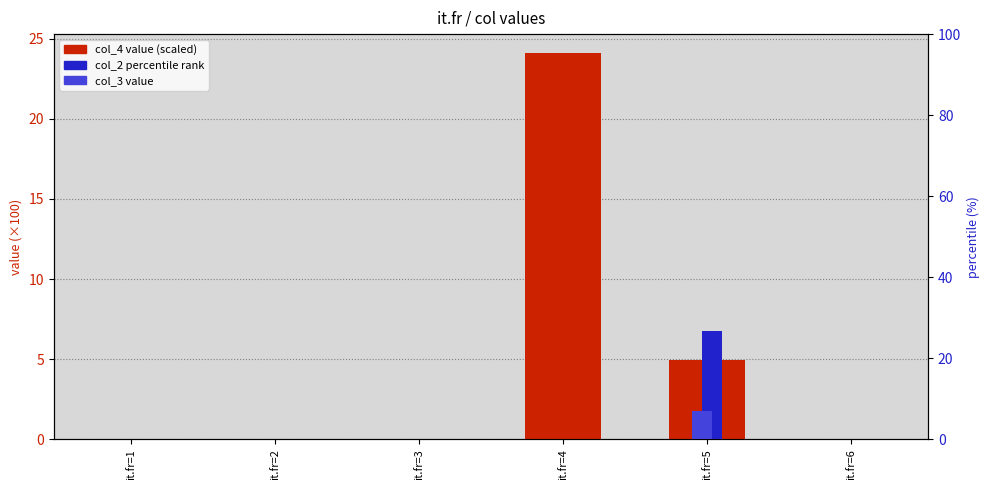

What is the average value of the col_3 series?

1.2